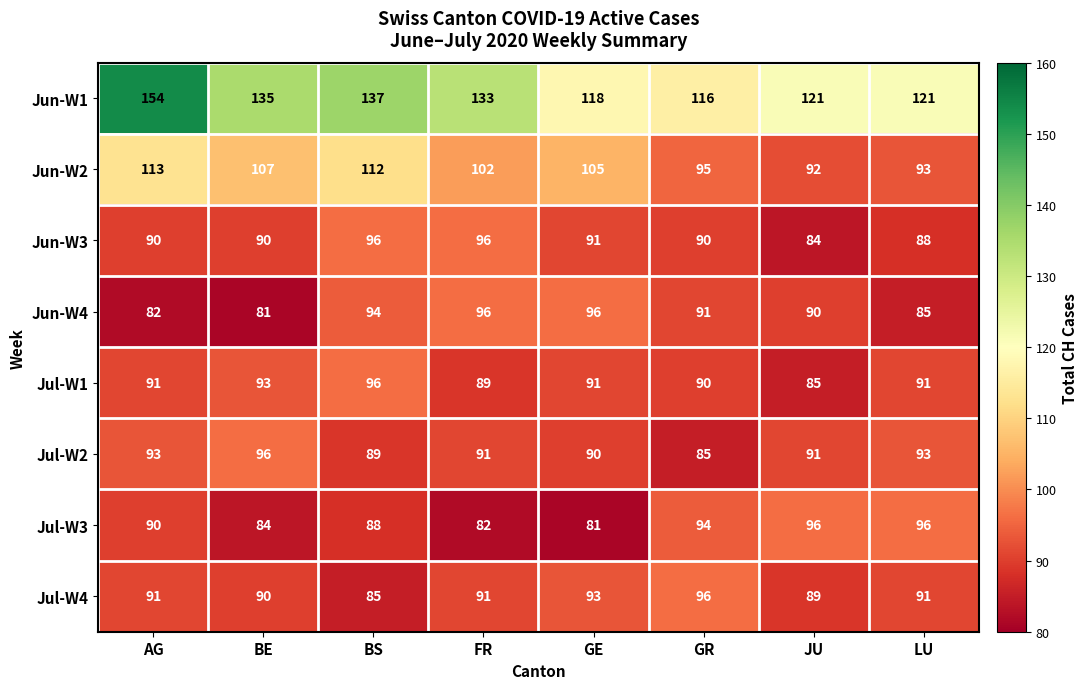

What is the difference between the maximum and second lowest values in the Jul-W3 series?

14